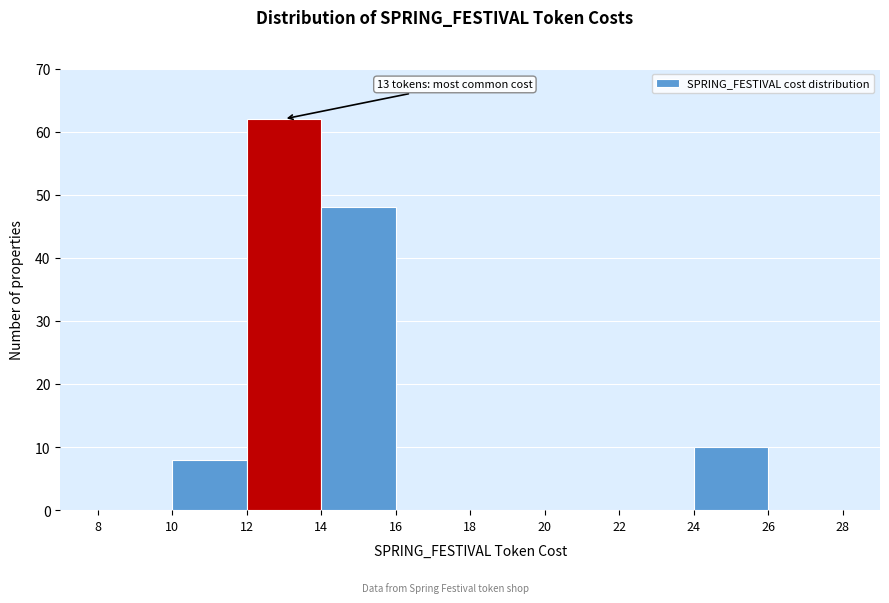

Over which range of the x-axis is the bar tallest?

12 to 14